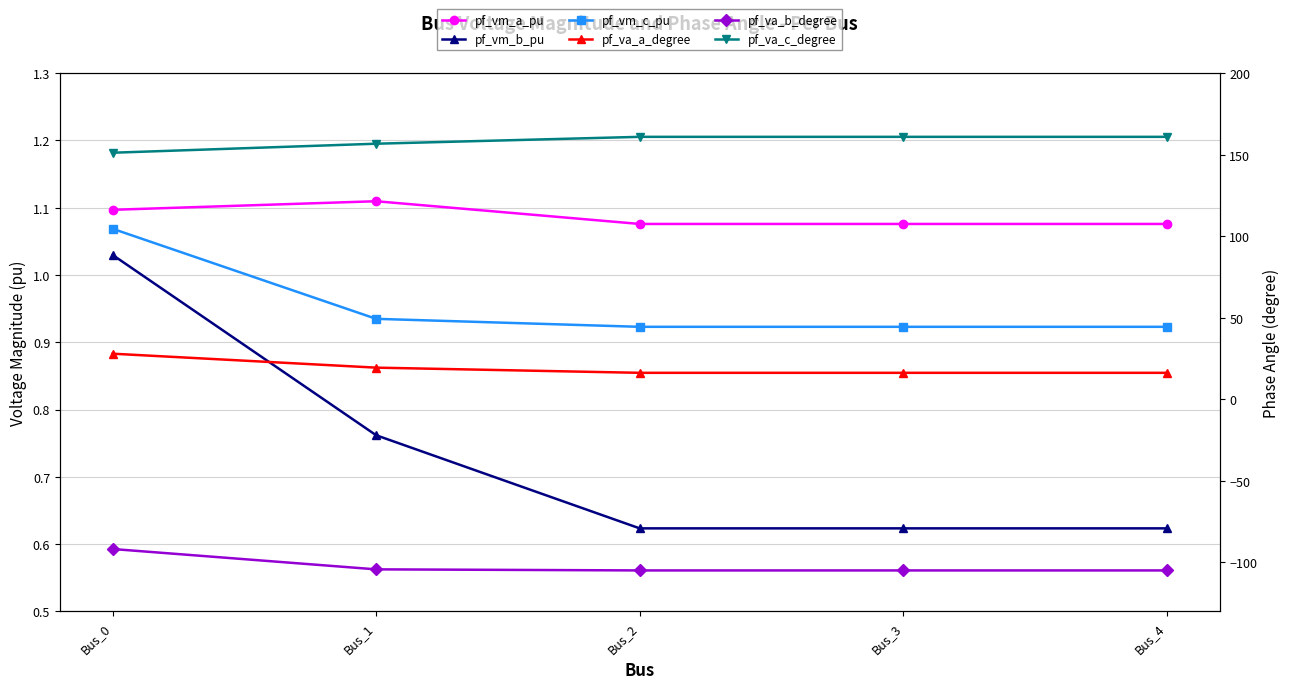

Is it true that pf_vm_b_pu equals 0.8 at Bus_1?

True